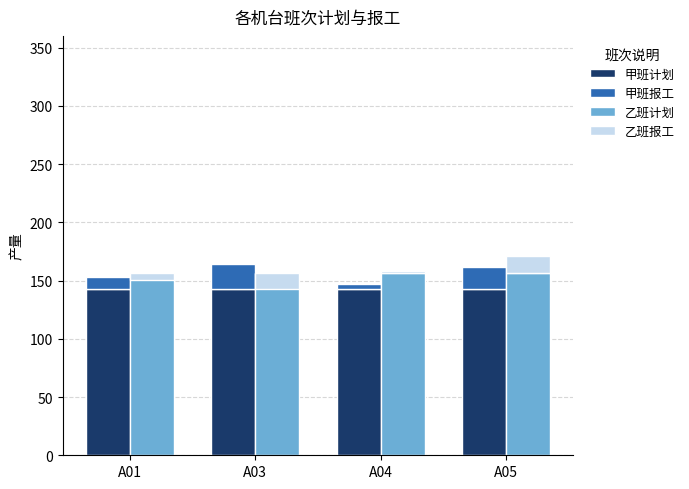

Which has a higher value, A05 or A01?

A05